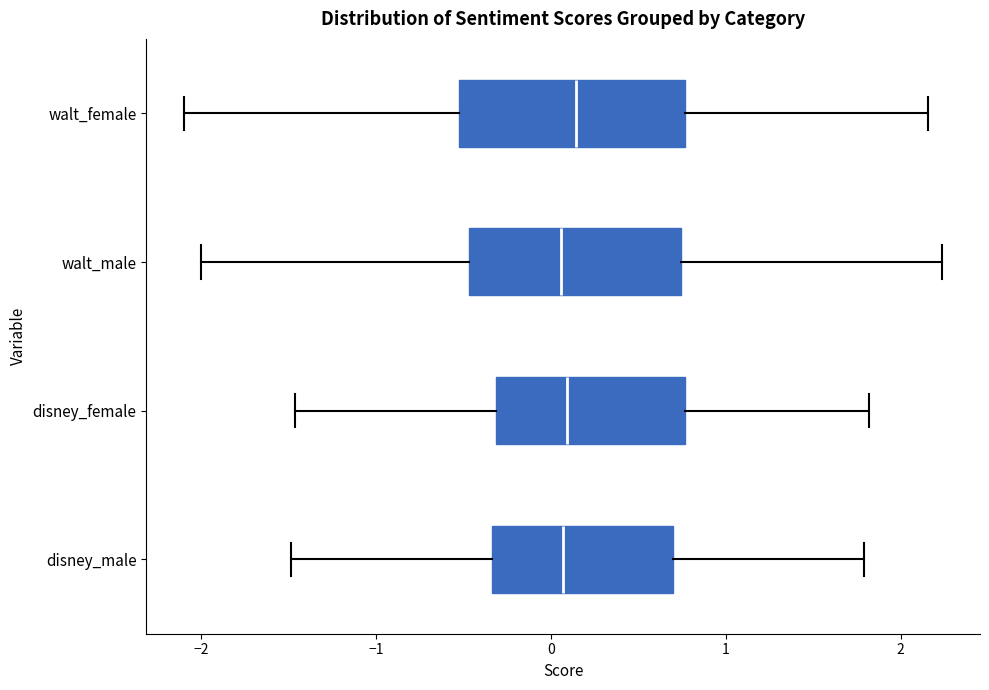

Where is the right edge of the box for disney_male on the x-axis? The values are not printed on the chart, so give them approximately, as read against the axis.

0.7